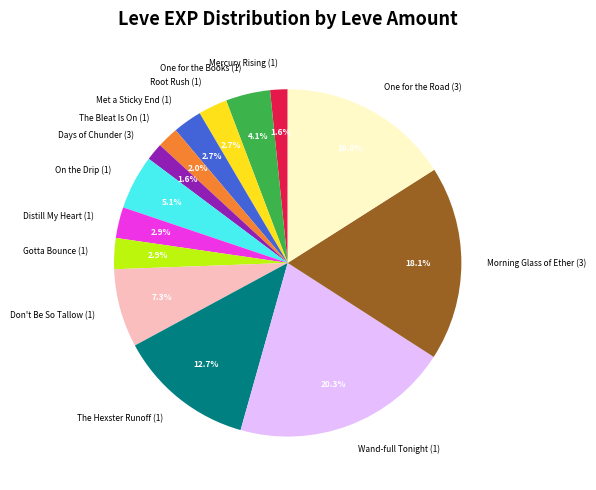

Does One for the Books (1) represent more than half of the total?

No